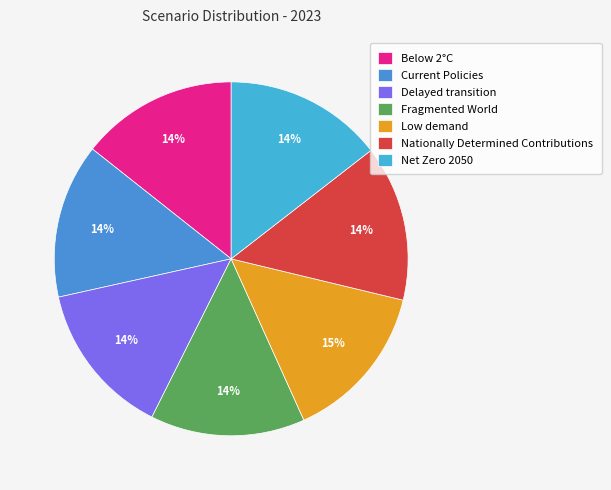

Does any single category account for the majority?

No